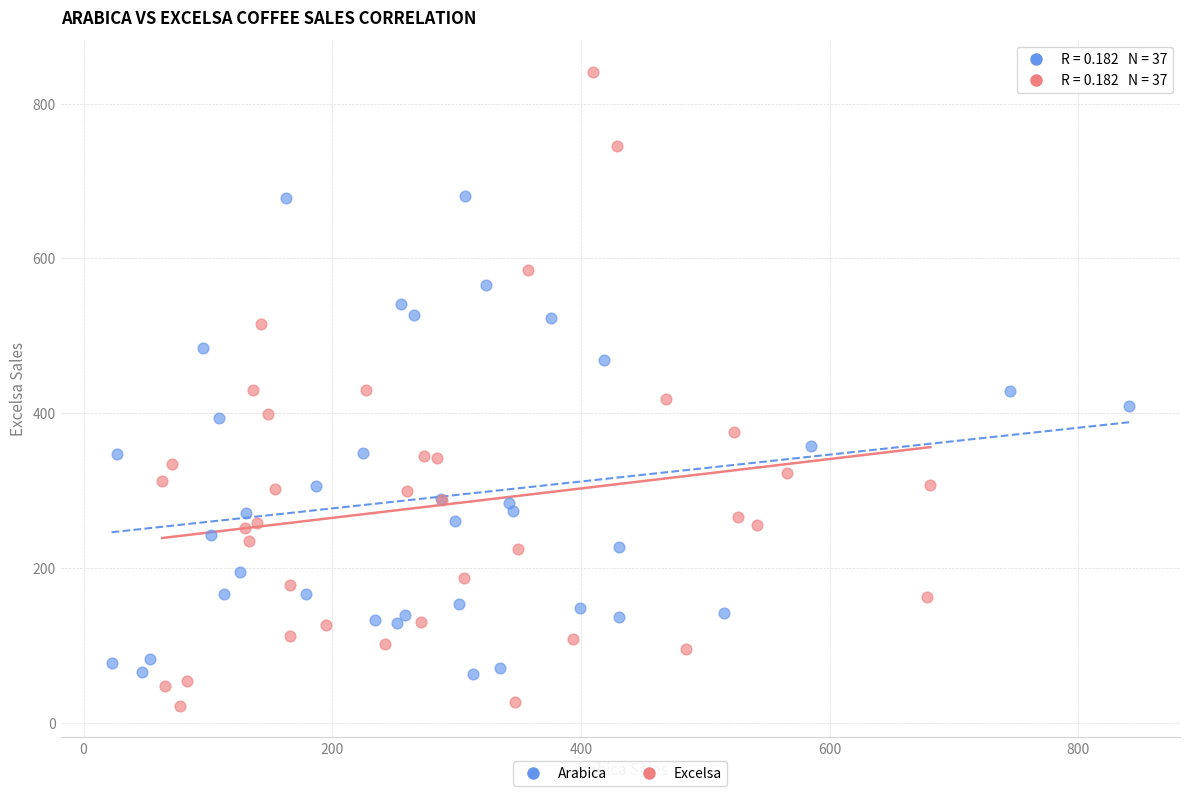

Which series reaches the minimum Y coordinate?

Excelsa